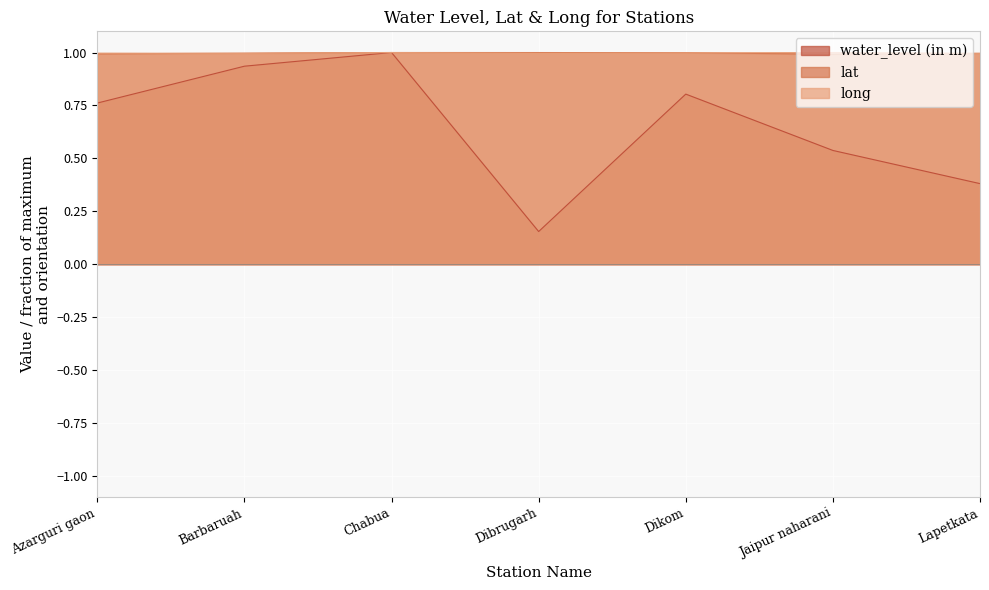

Between which two adjacent categories do long and lat first intersect?

Azarguri gaon and Barbaruah